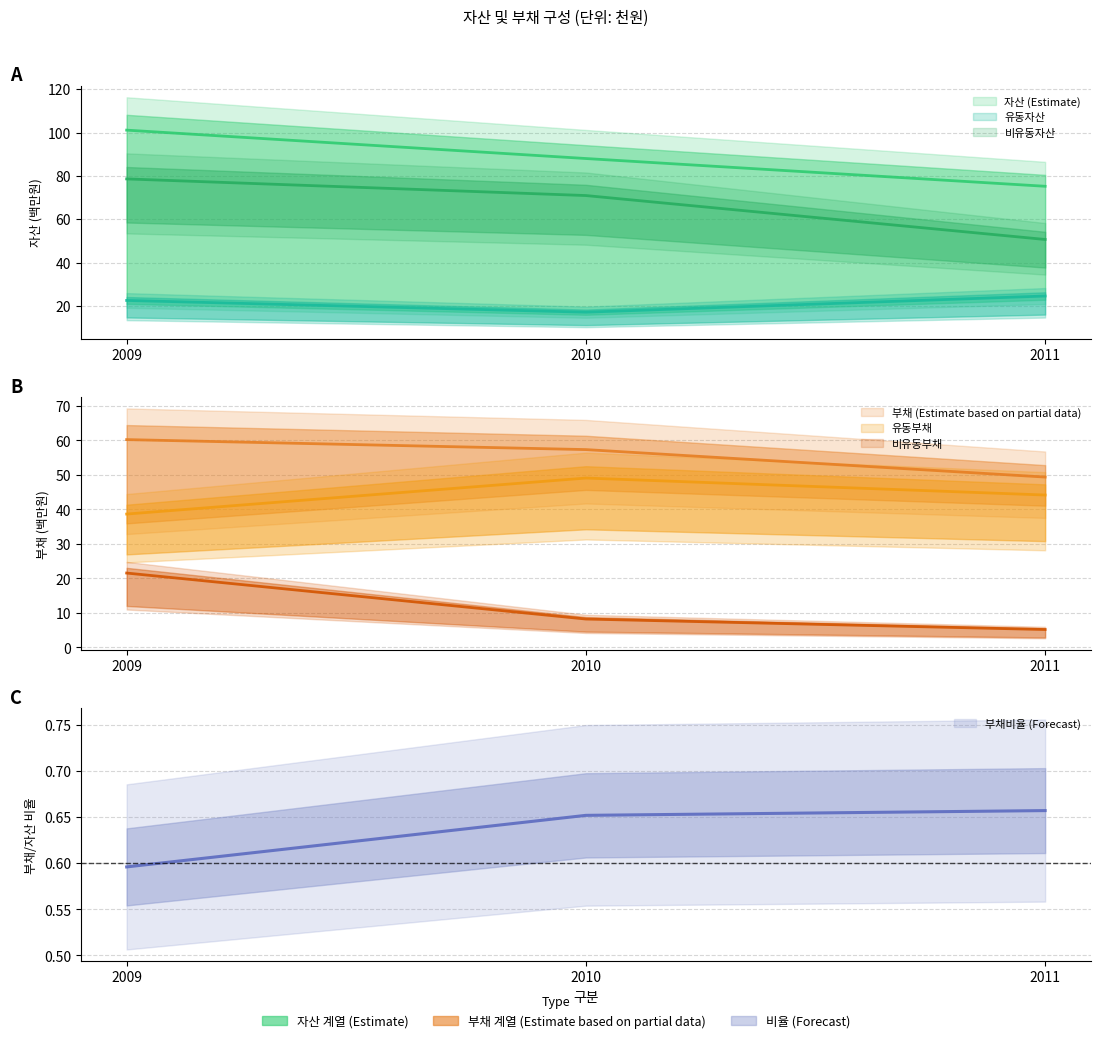

How many values in the 자산 series exceed 88?

2